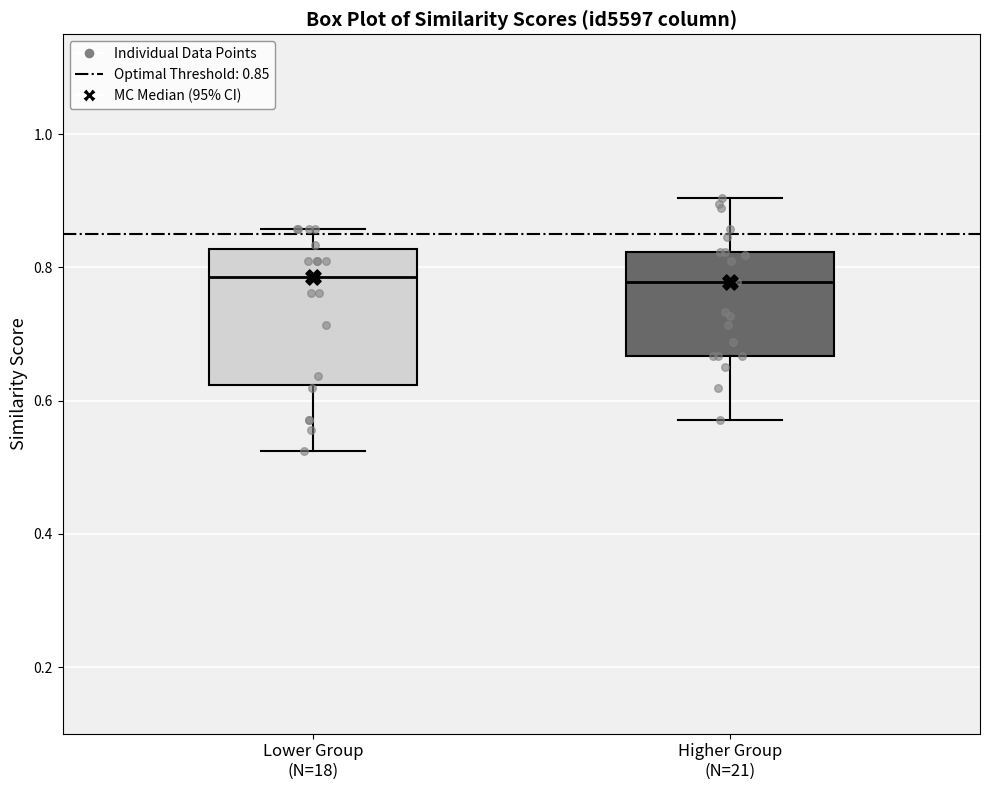

Reading left to right, read every box against the y-axis: the position of its median line, the range the box covers, and the ends of its whiskers. The values are not printed on the chart, so give them approximately, as read against the axis.

Lower Group (N=18): median 0.78, box 0.62 to 0.82, whiskers 0.52 to 0.86
Higher Group (N=21): median 0.78, box 0.66 to 0.82, whiskers 0.58 to 0.90